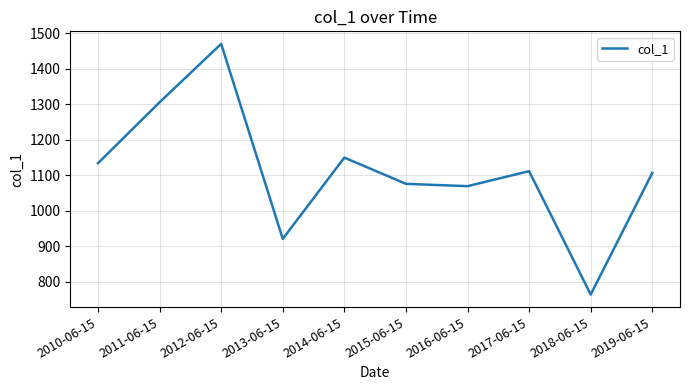

What is the change in value from 2012-06-15 to 2019-06-15?

-364.0